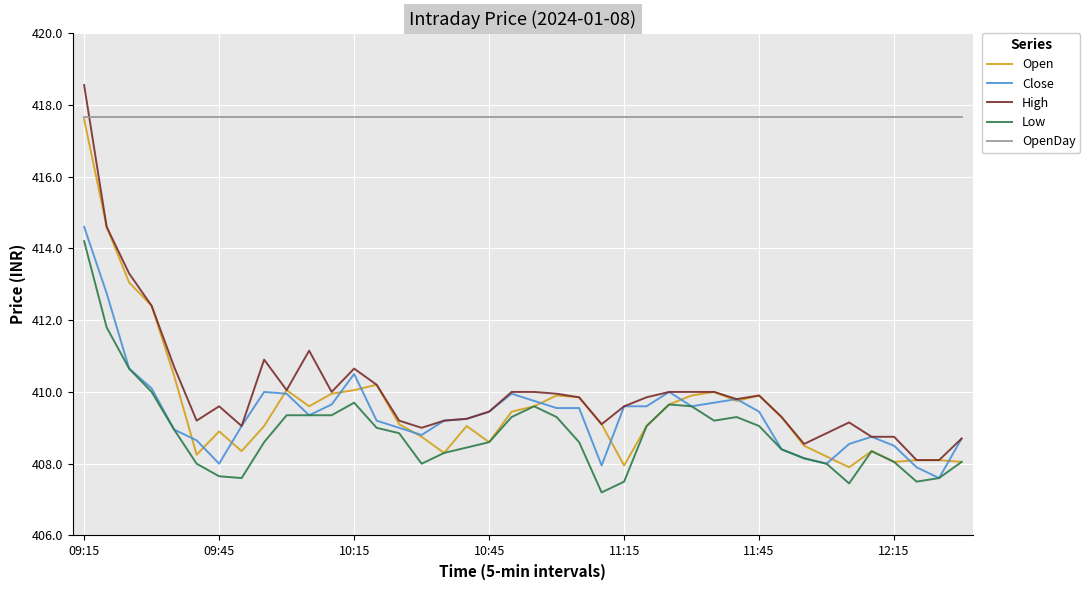

What is the average value of the Open series?

409.6